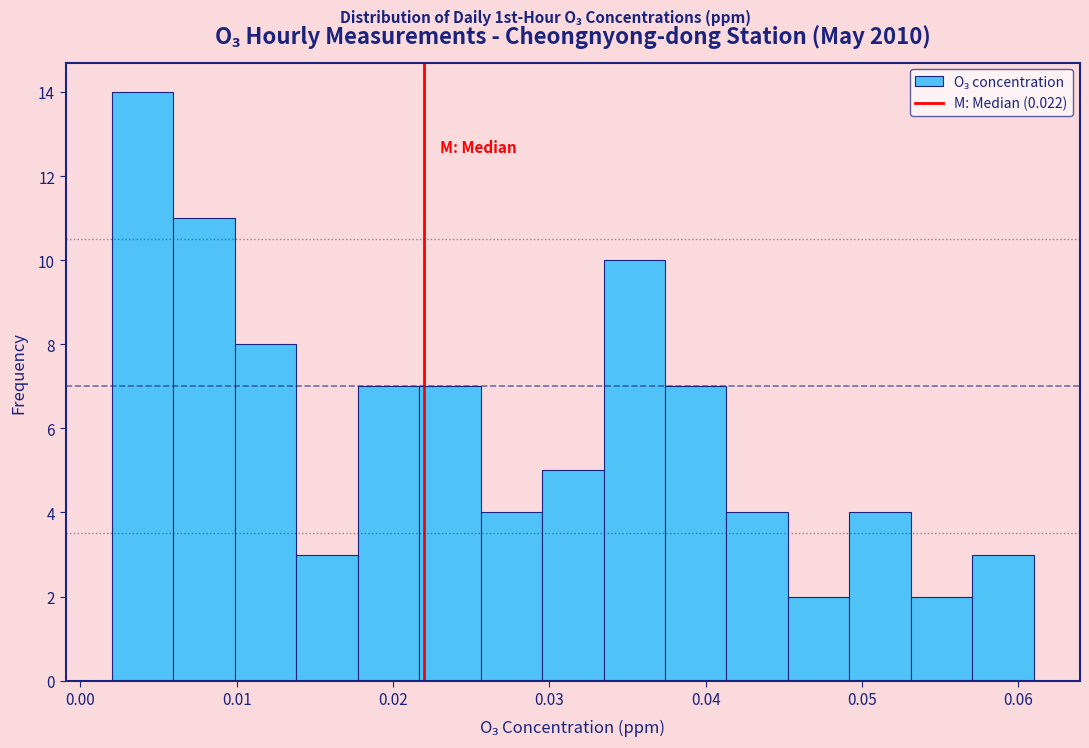

Around what value on the x-axis is the tallest bar? Give the approximate position of its centre, as read against the axis.

0.004